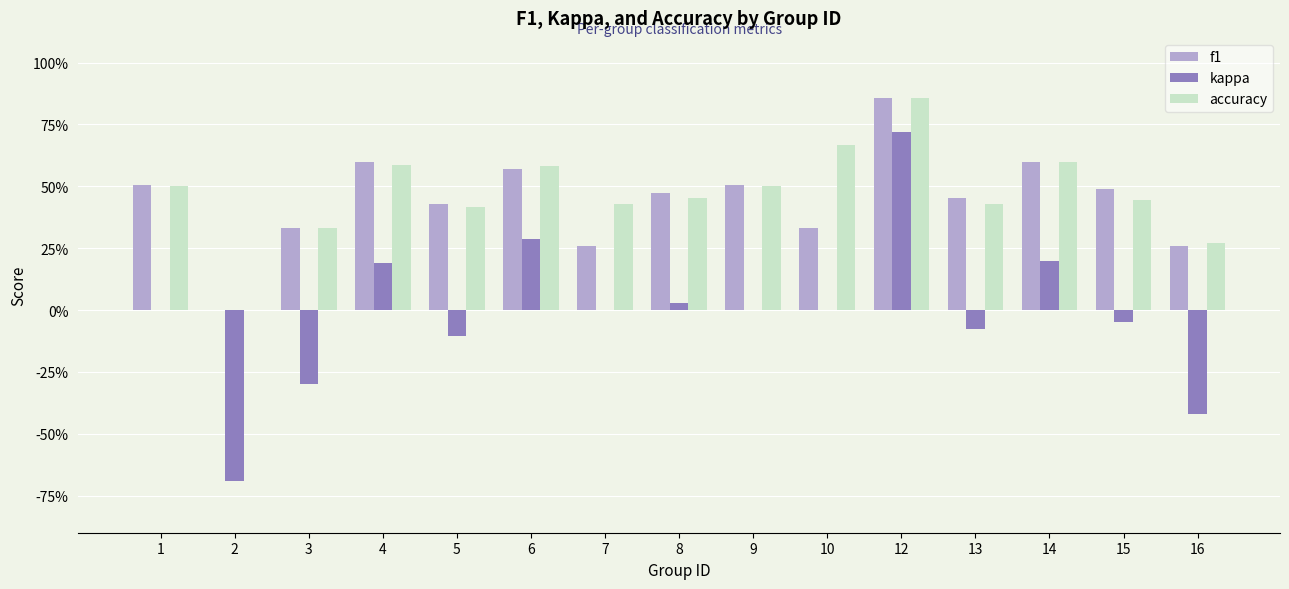

At which label does kappa reach its minimum?

2